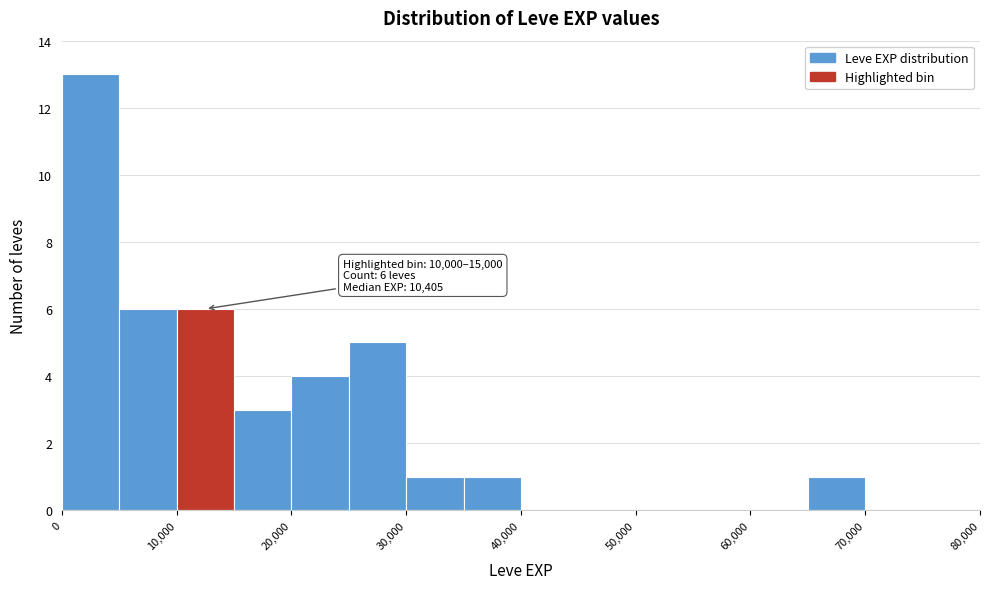

Over which range of the x-axis is the bar tallest?

0 to 5000